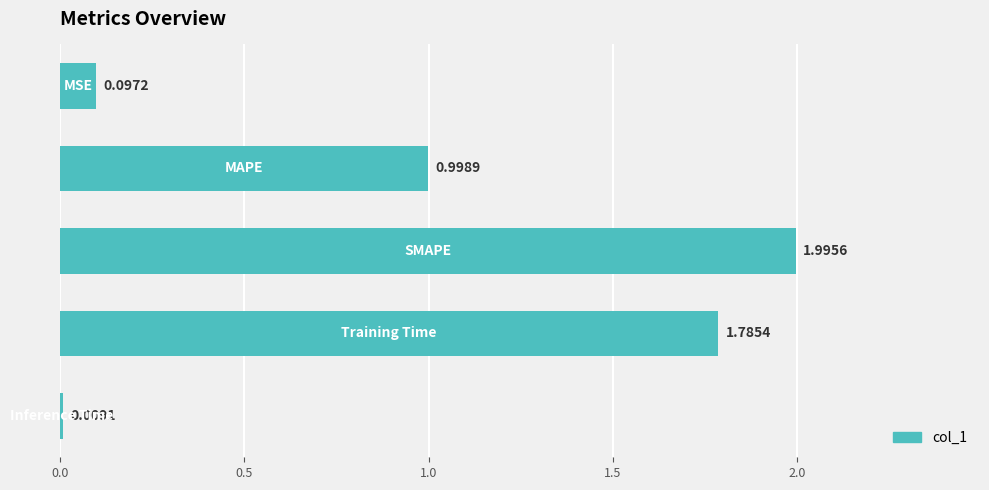

How many bars are there in total?

5